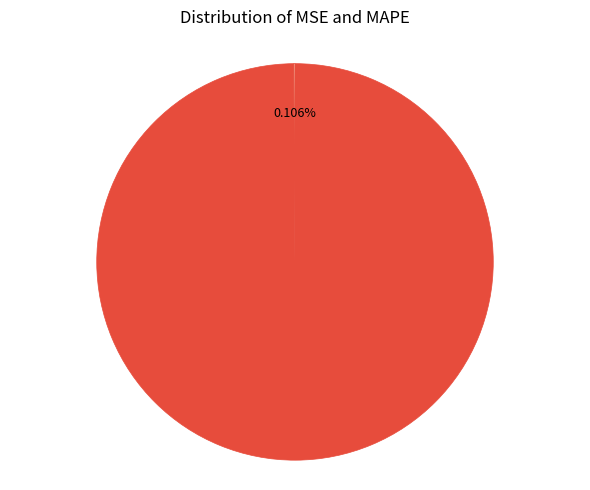

Which category has the biggest portion of the pie?

MAPE